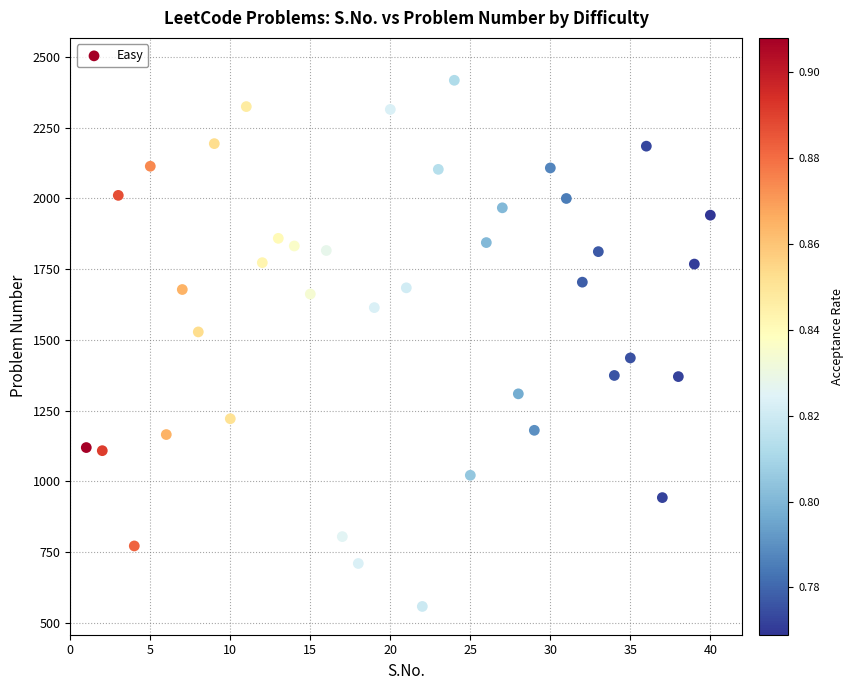

What is the range of Y values (max minus min)?

1861